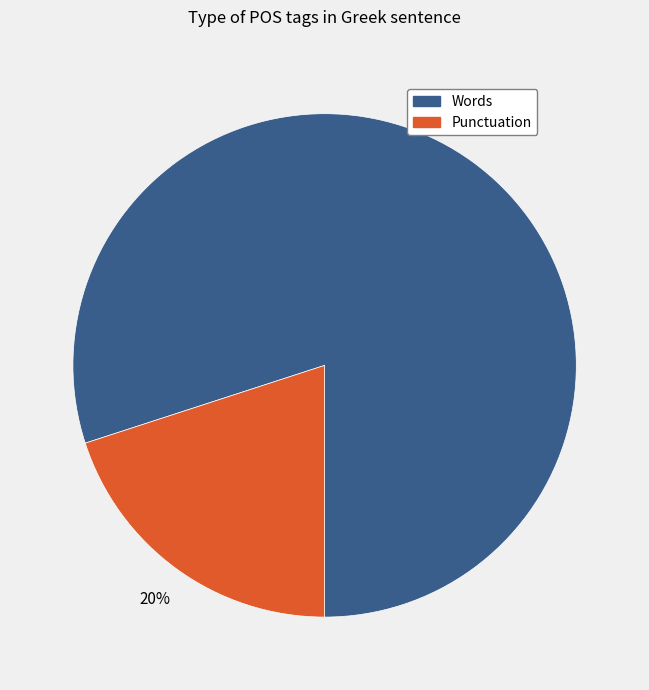

How many segments does this pie chart have?

2